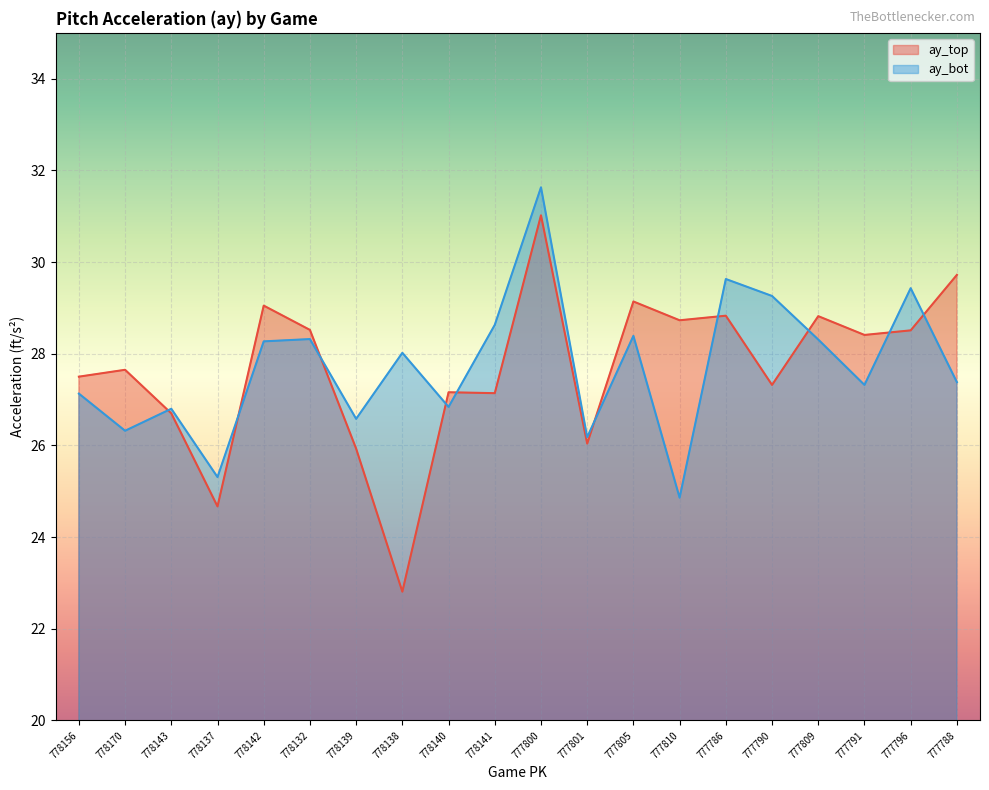

True or false: ay_bot has more than 0 interior local peaks.

True